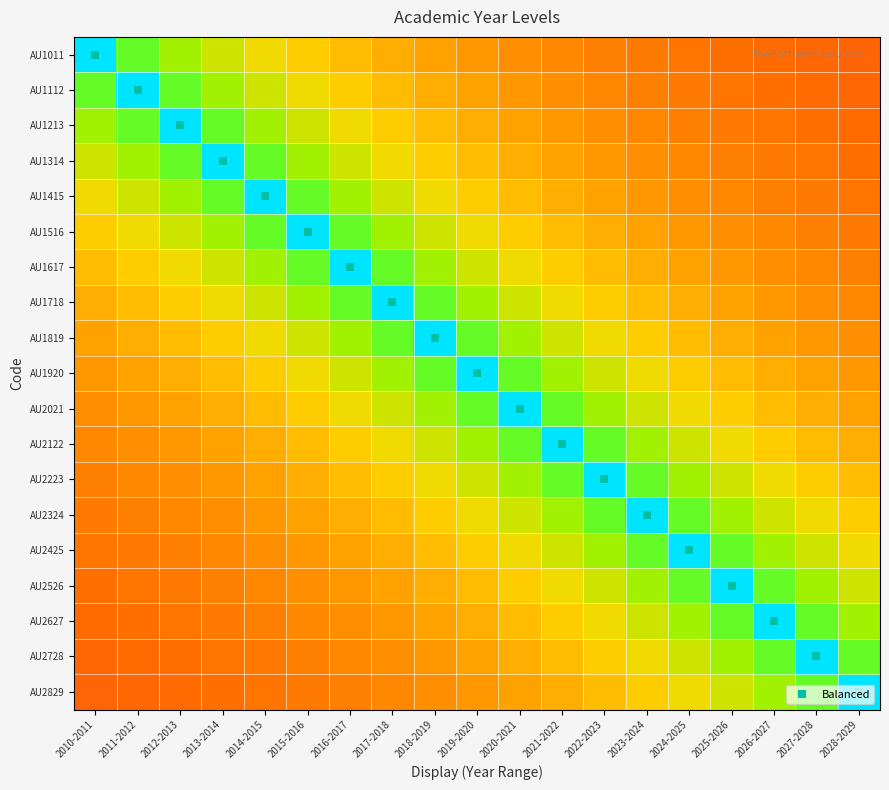

What is the minimum value shown in the chart?

0.3